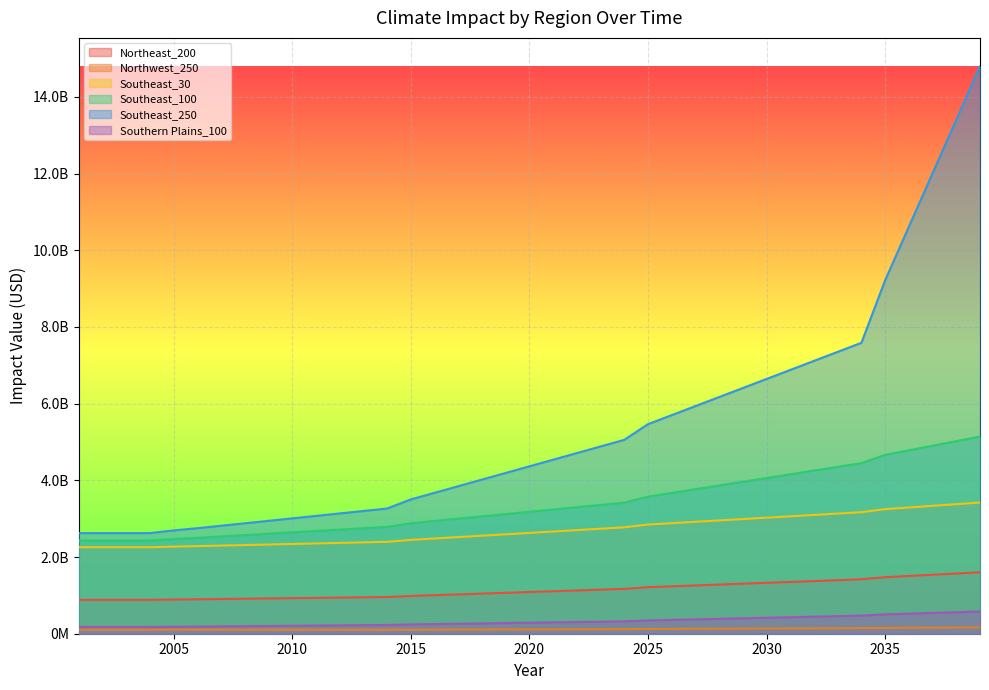

Does the chart display data point markers on the line(s)?

No